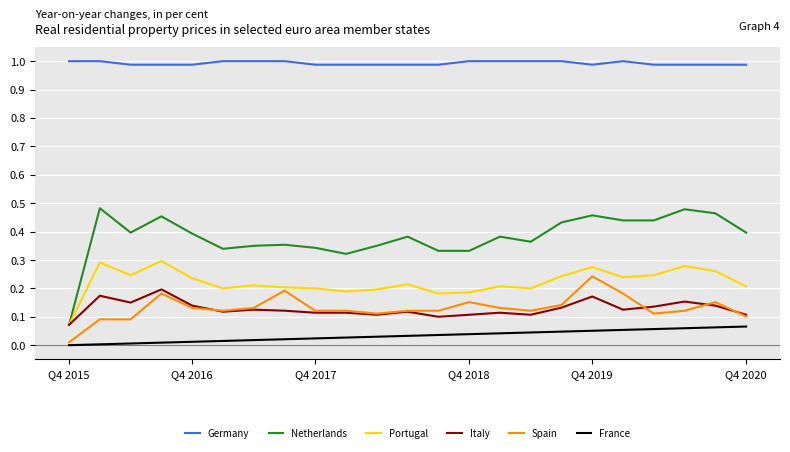

True or false: Netherlands and France intersect in this chart.

False